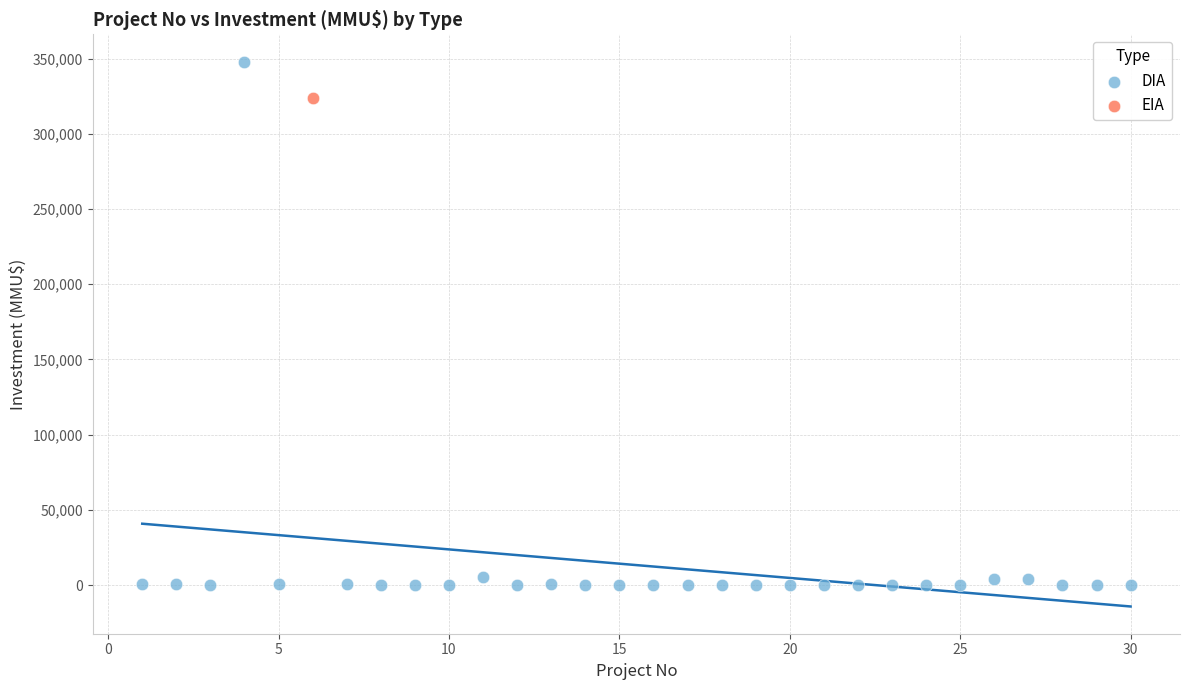

What are all the series names shown in the legend?

DIA, EIA